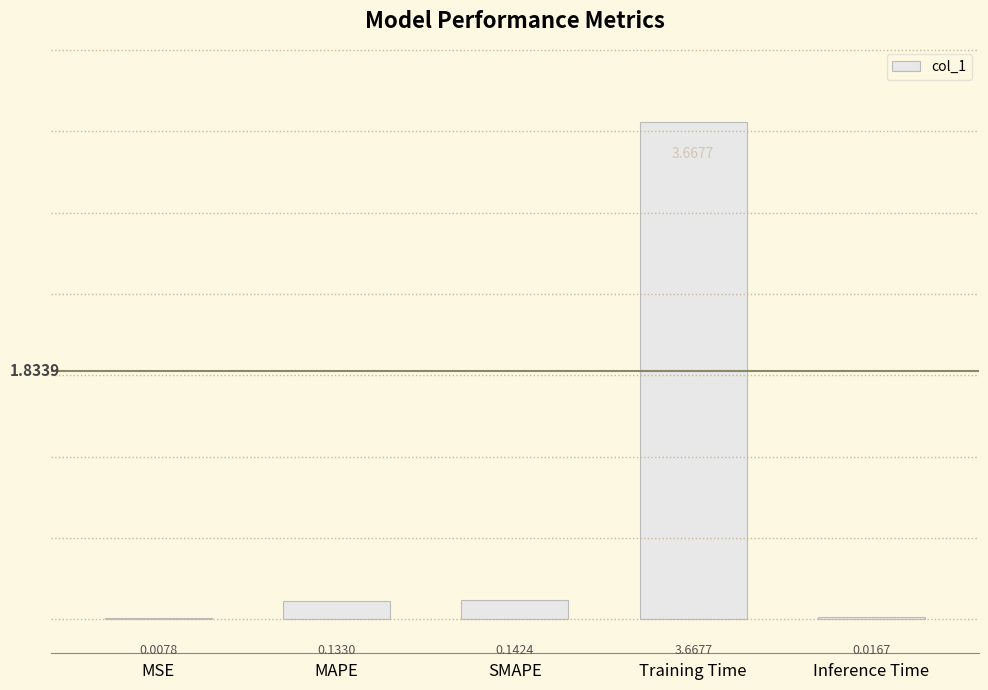

Where is the data nearest to the value 1?

SMAPE